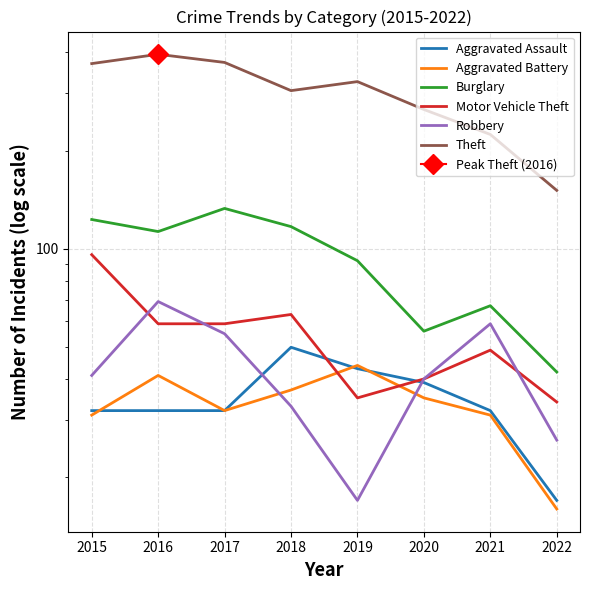

Is the value of Burglary at 2016 greater than the value of Aggravated Battery at 2019?

Yes